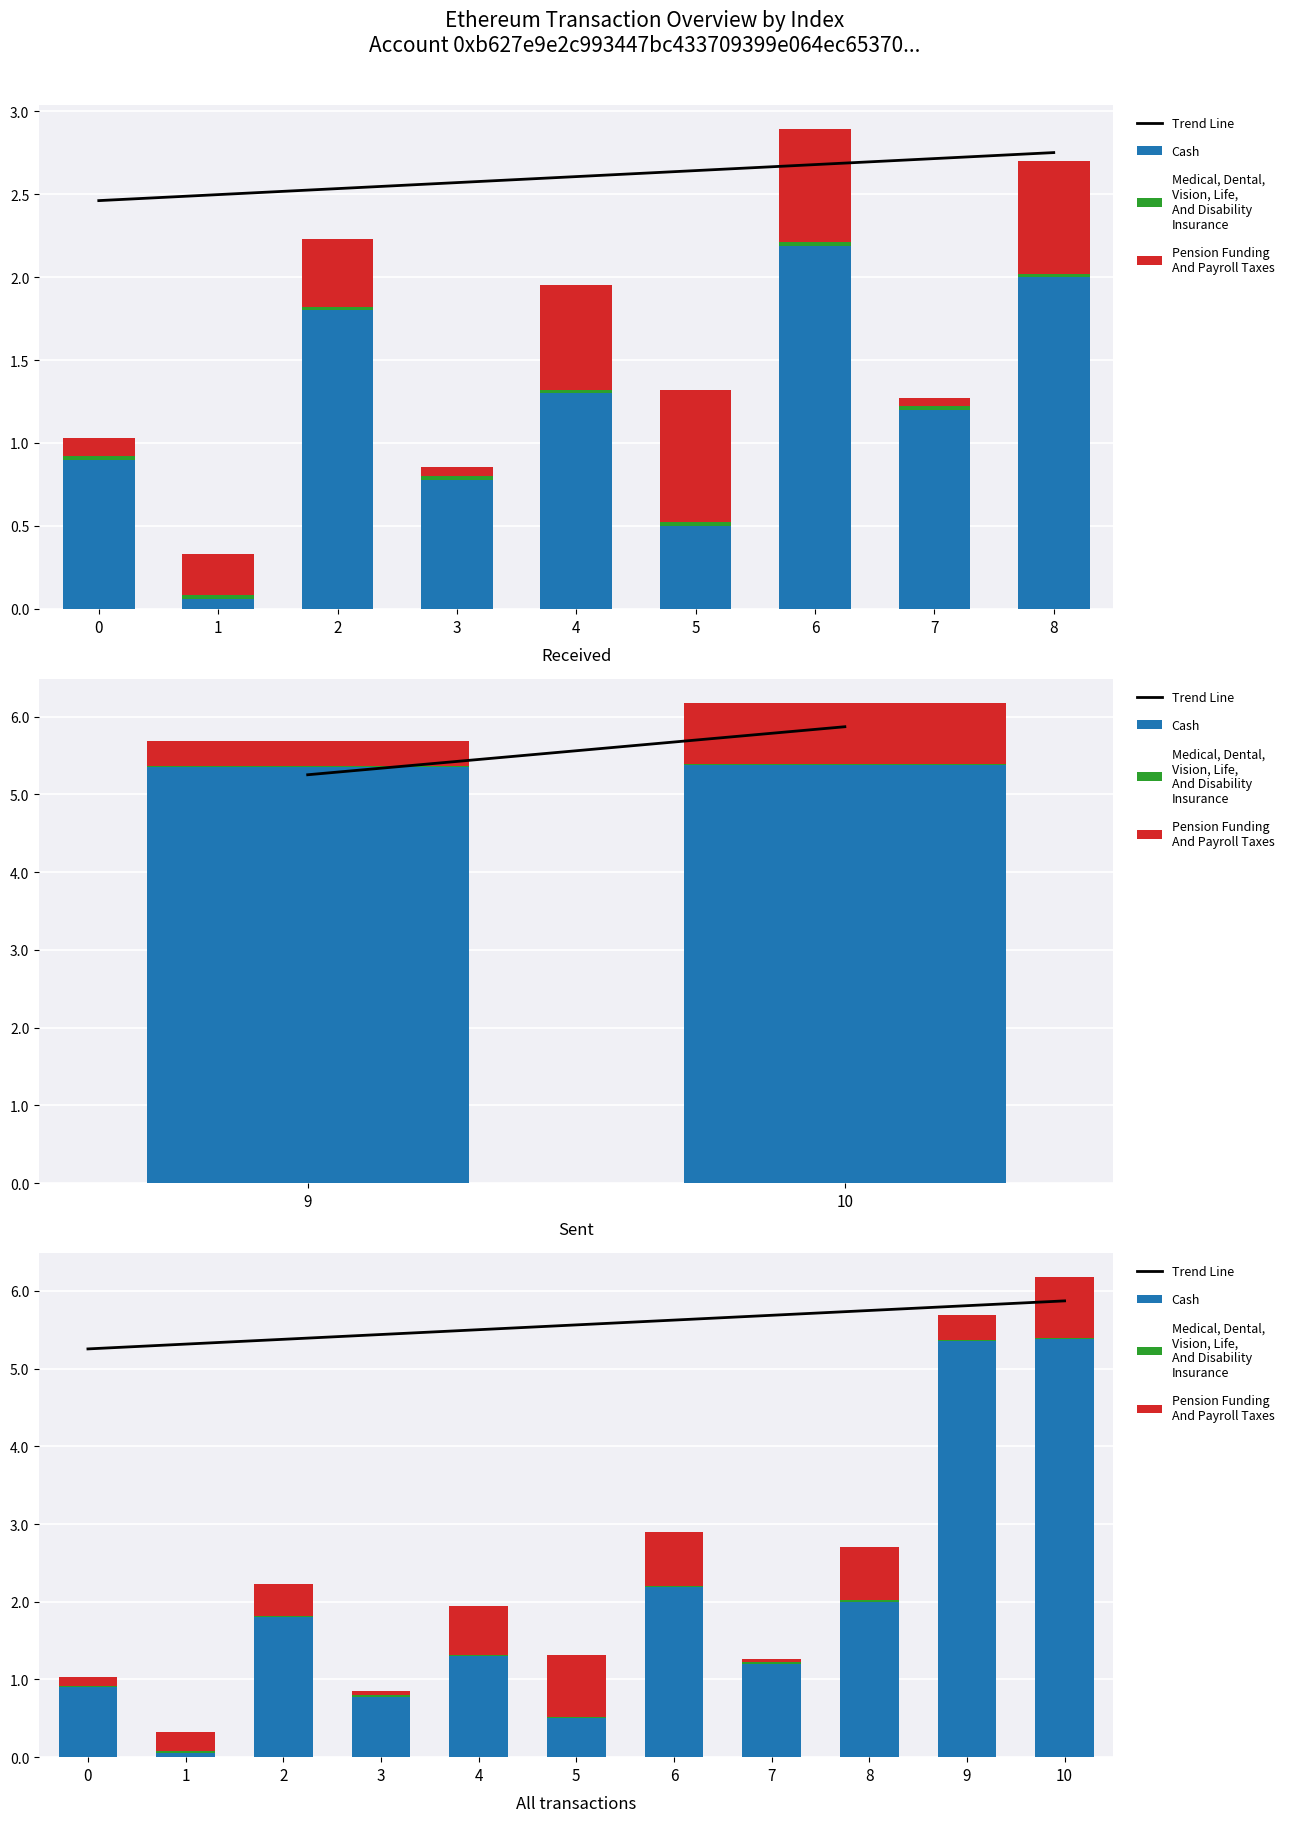

What is the approximate value of Cash at 10?

5.4